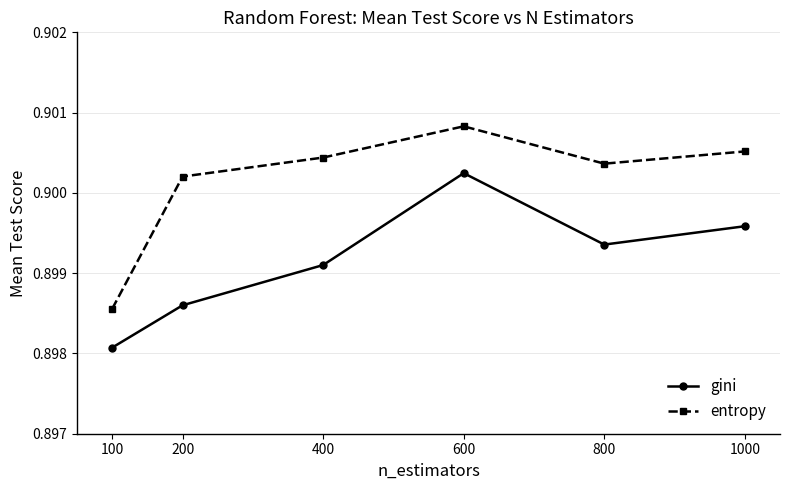

True or false: entropy and gini intersect in this chart.

False